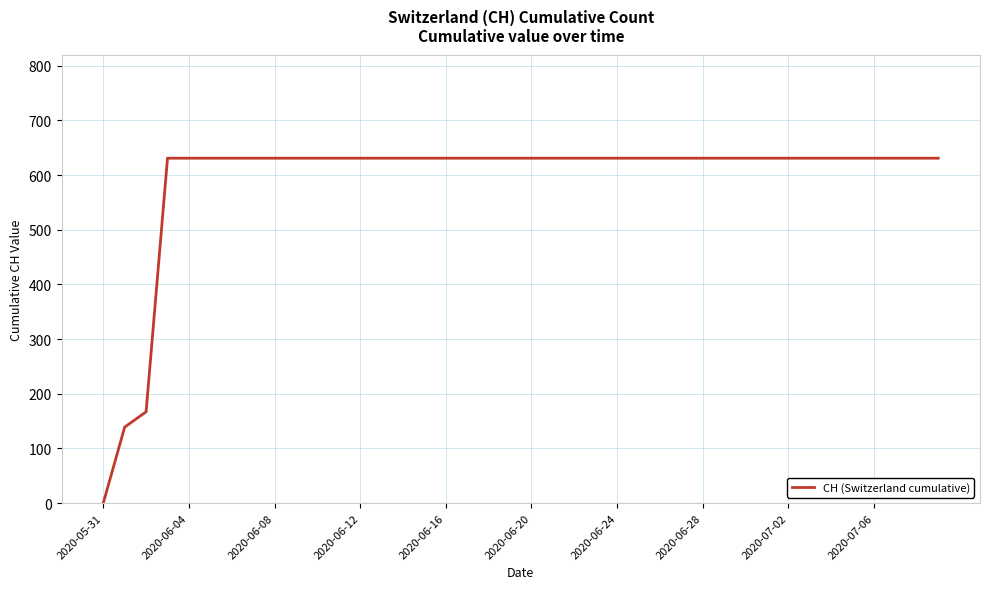

What is the difference between the second highest and minimum values?

631